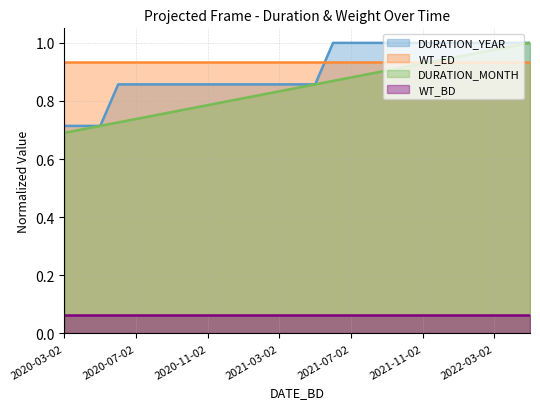

What position from the right is 2020-04-02?

26